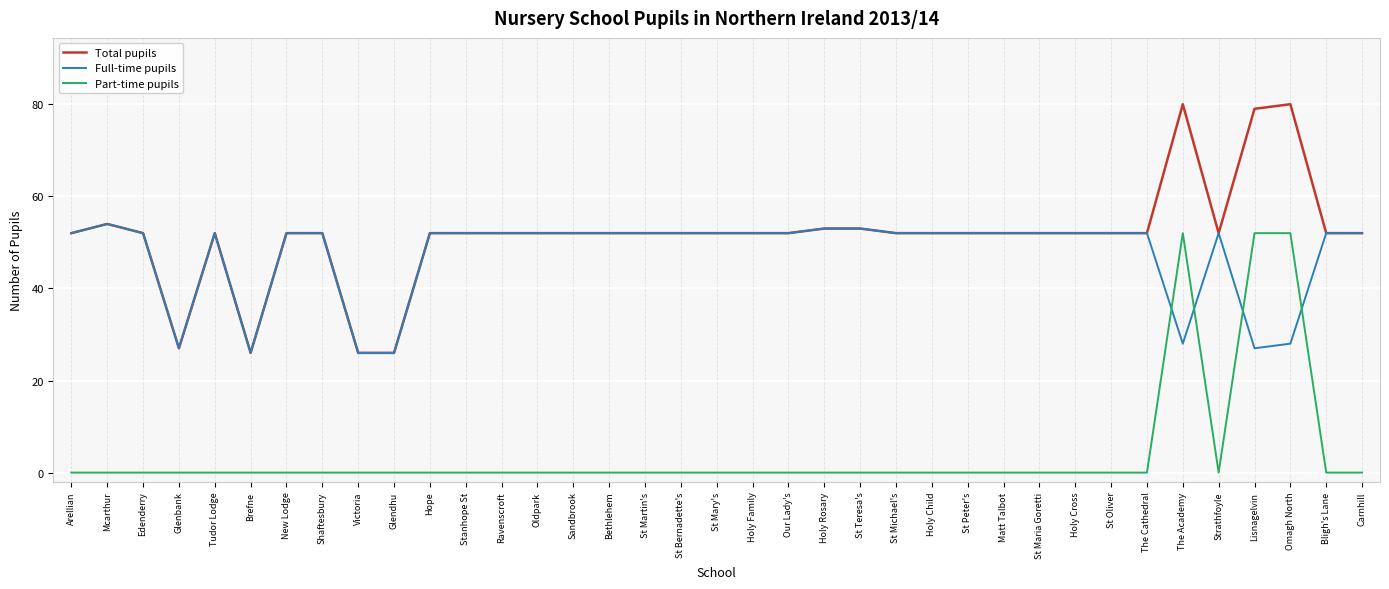

True or false: Total pupils and Part-time pupils intersect in this chart.

False